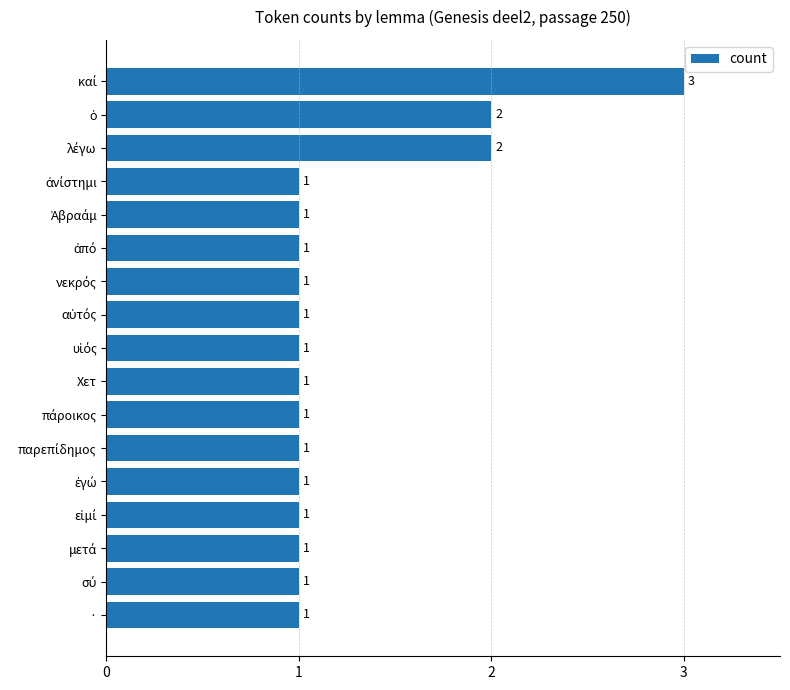

What is the sum of all values?

21